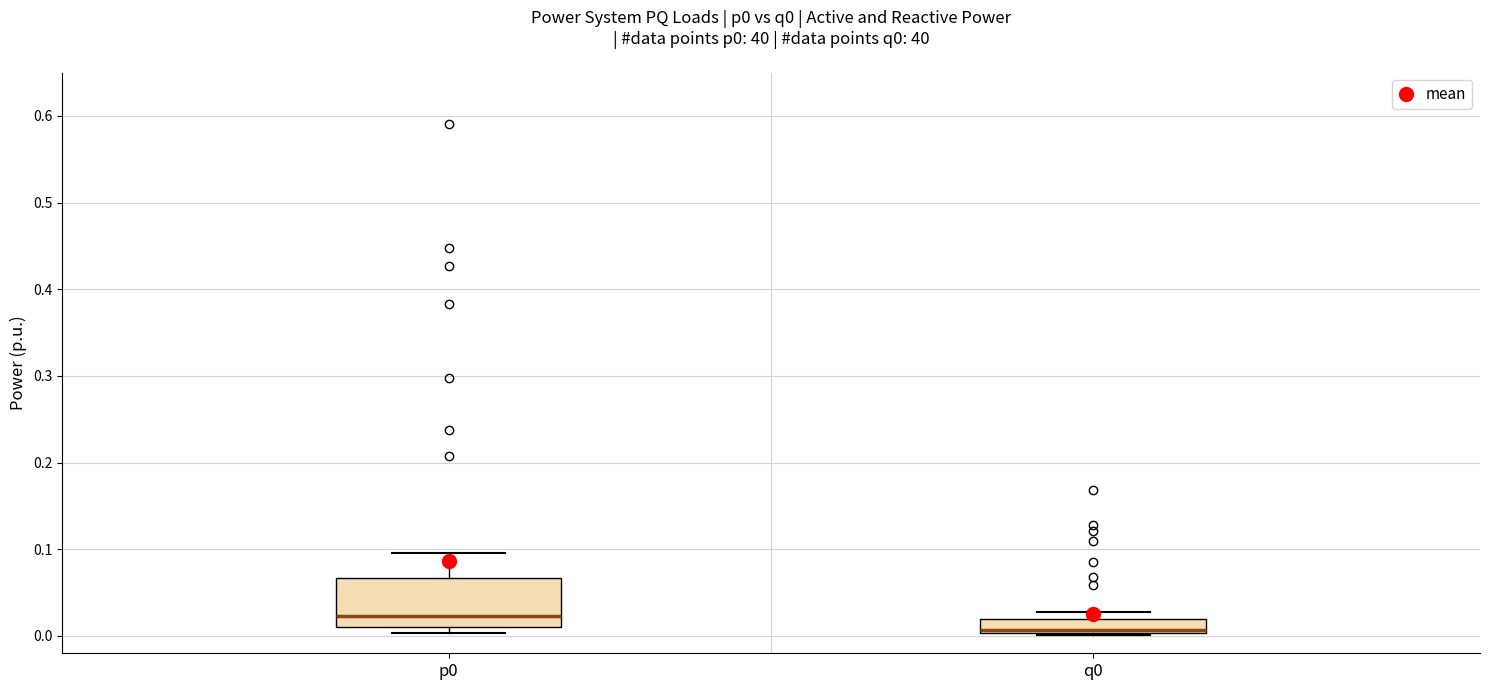

Which box has the highest median line?

p0